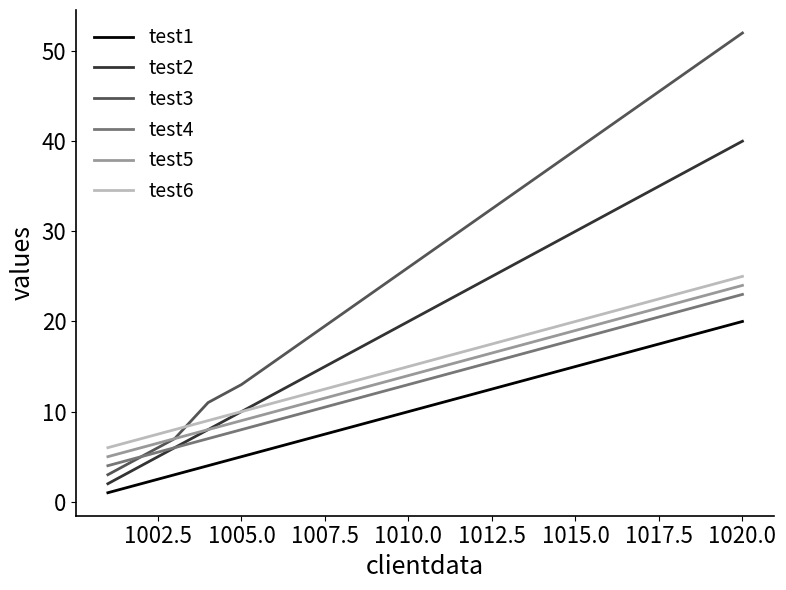

Which series has the largest total across all categories?

test3